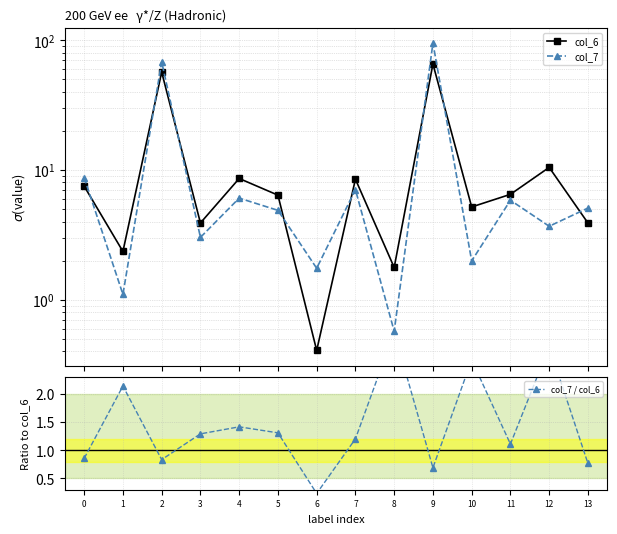

How many interior local valleys does the col_7 series have?

6